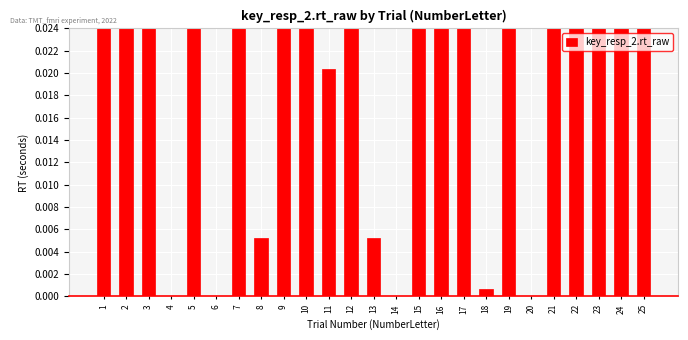

How many bars are there in total?

25